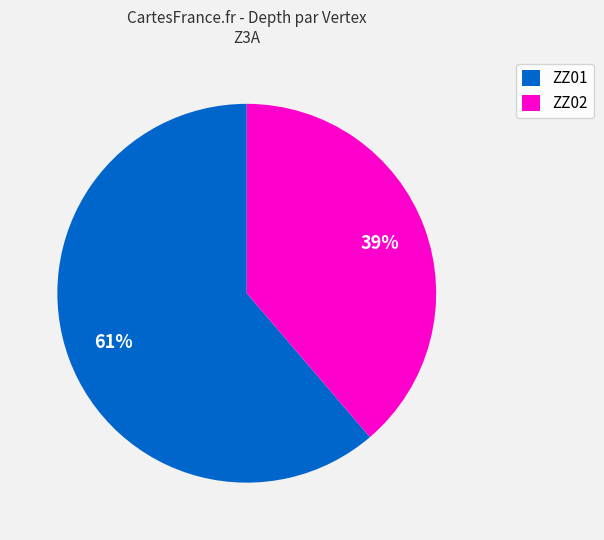

What percentage is the ZZ01 slice, to the nearest percent?

61%